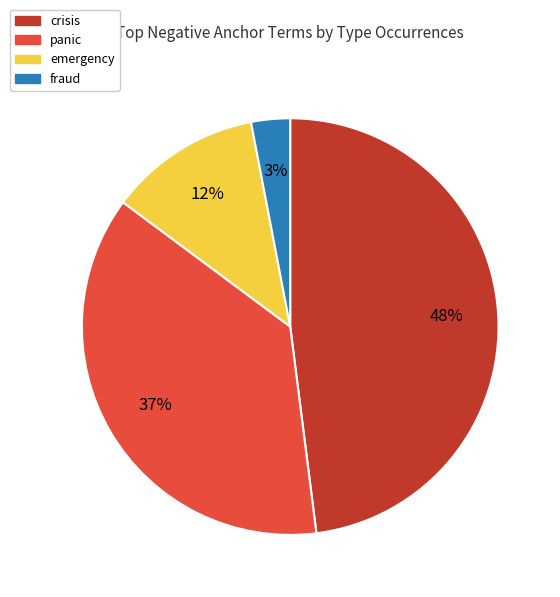

Combined, do crisis and panic account for over 50%?

Yes